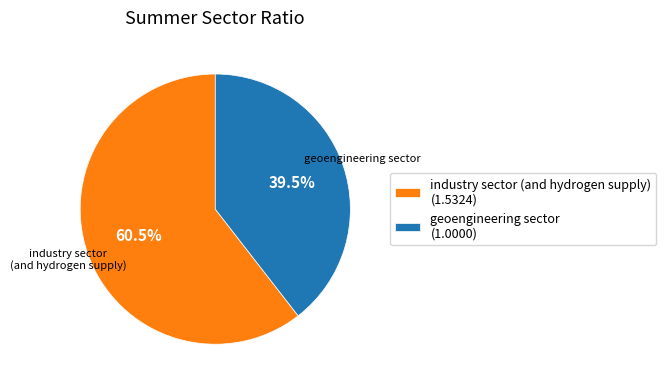

Which slice is the smallest?

geoengineering sector